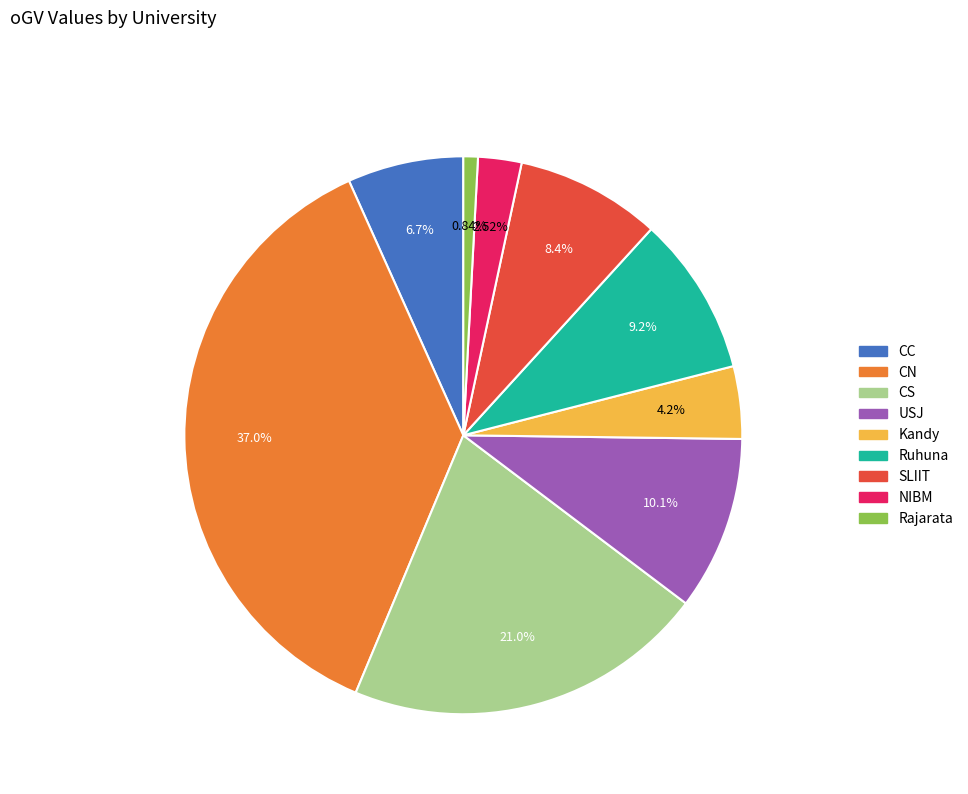

Is there a majority slice in this chart?

No